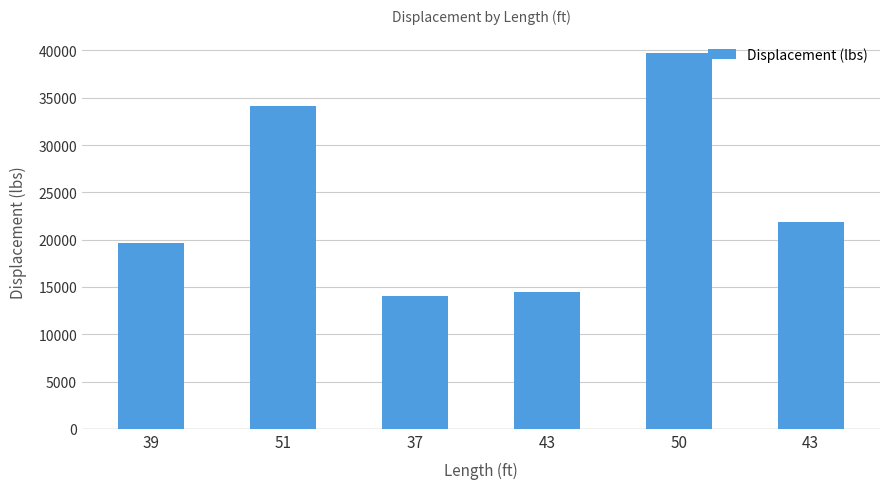

Does the chart contain any negative values?

No